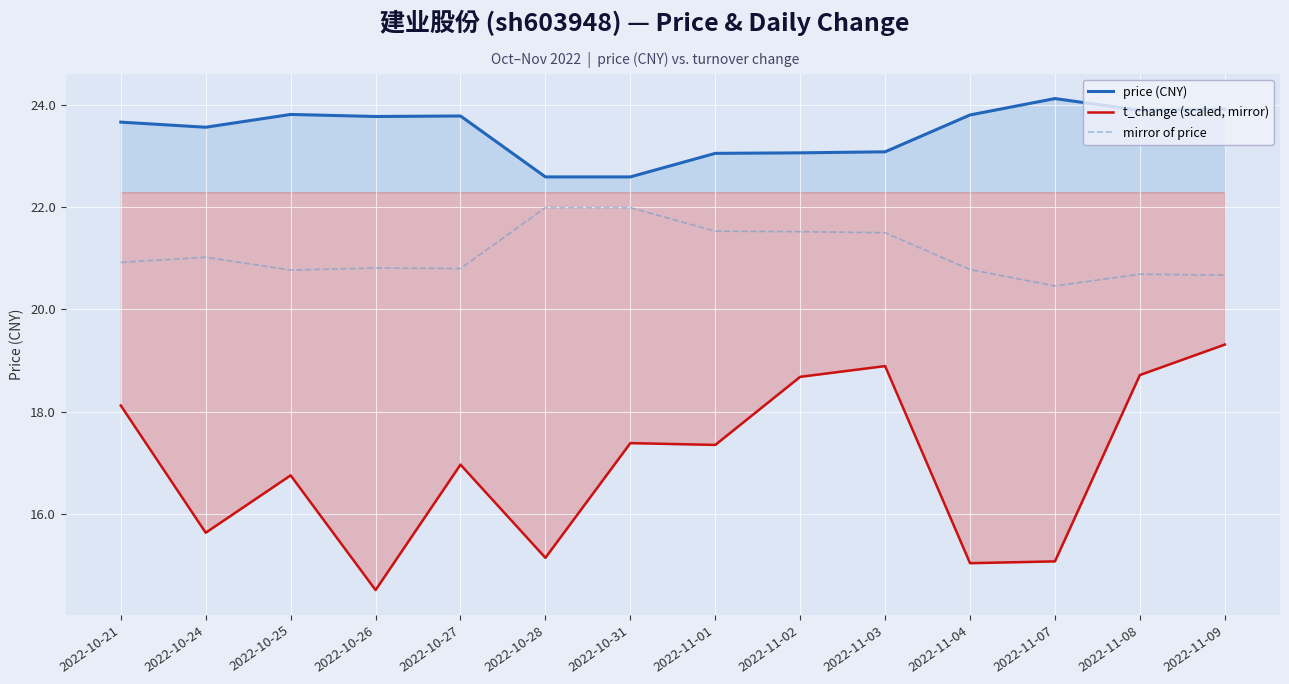

Rank the series by their maximum value, from highest to lowest.

price (CNY), mirror of price, t_change (scaled, mirror)